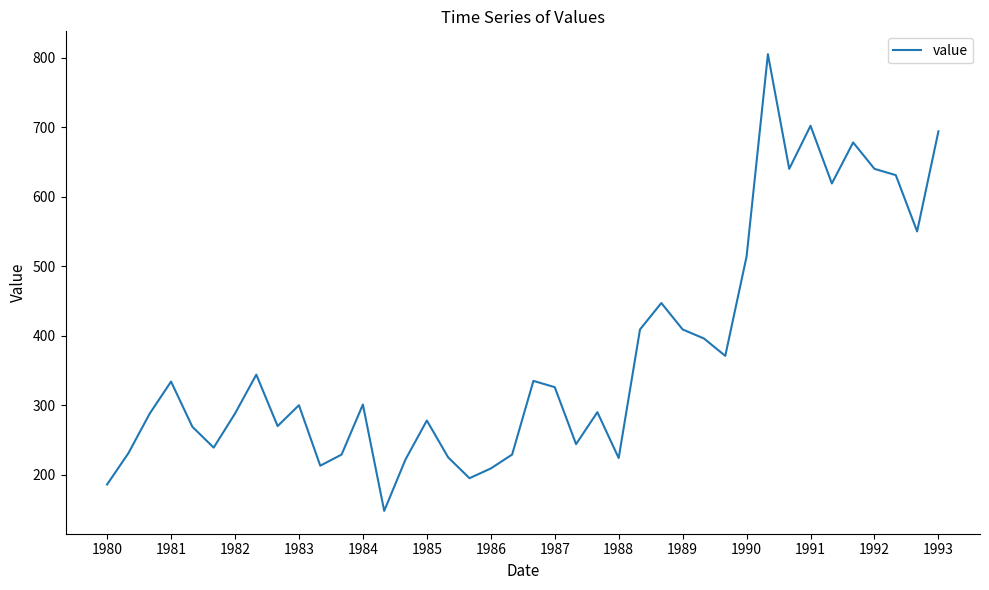

How many series are shown in this chart?

1